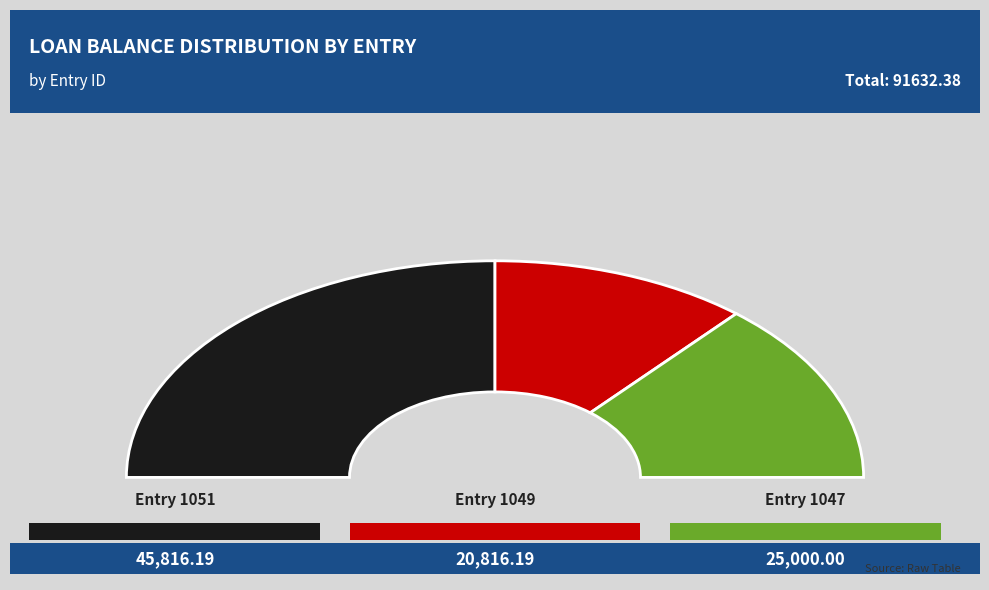

What is the change in value from 1051 to 1049?

-25000.0